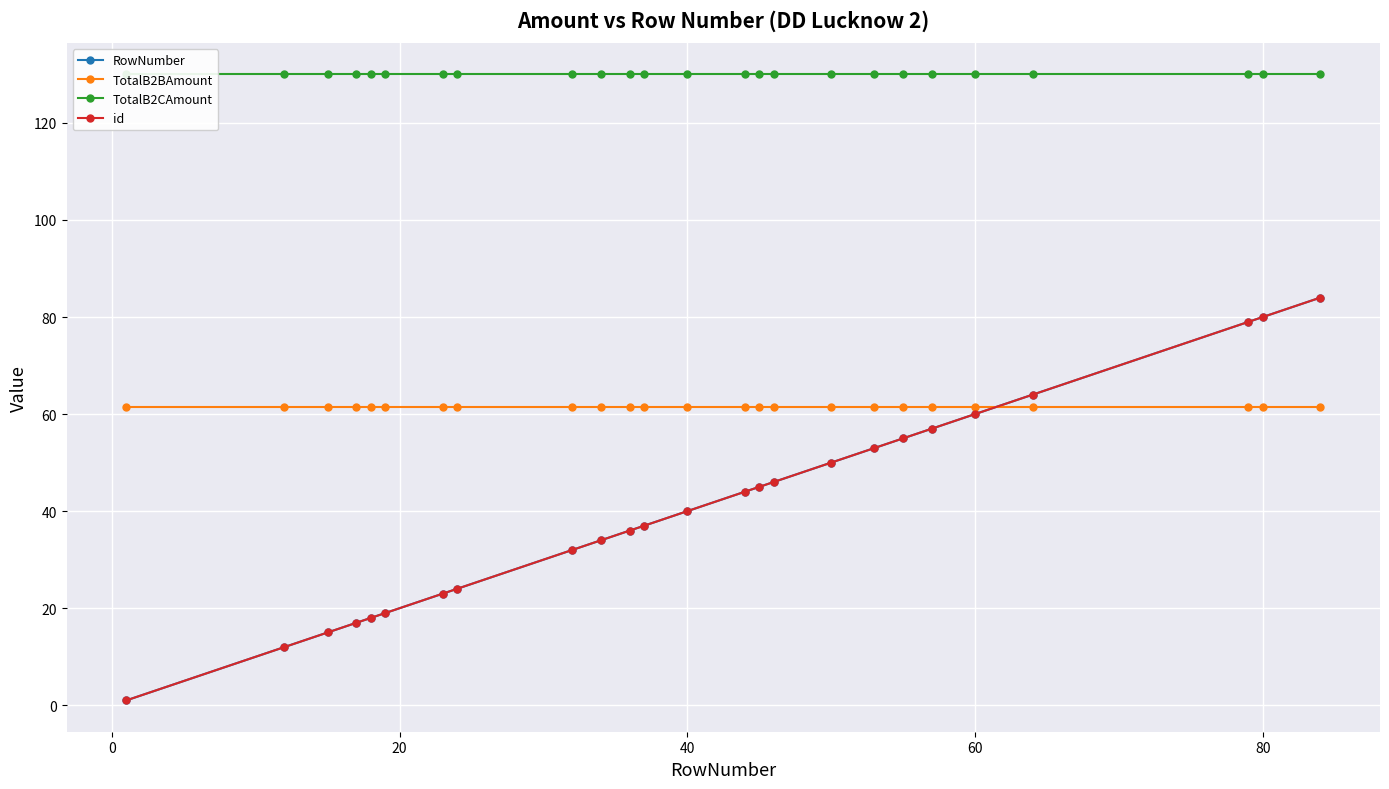

The value of id at 40 is 8.5. True or false?

False